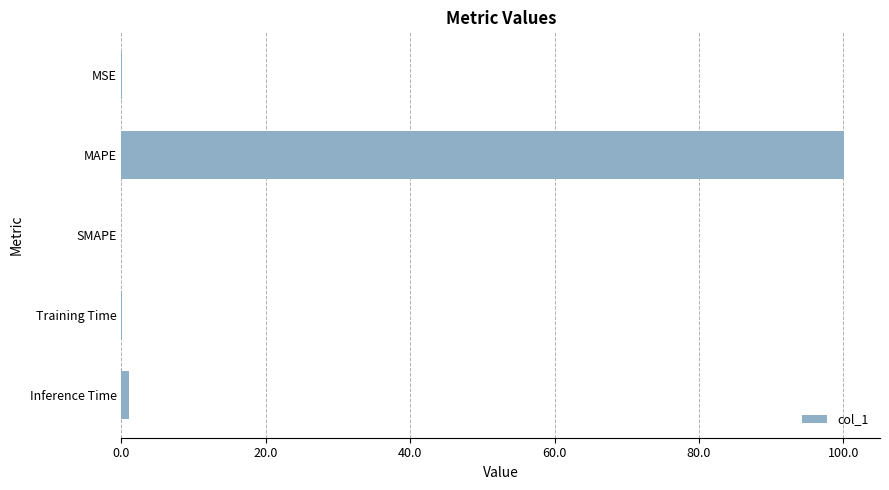

At which category does the chart reach its peak across all series?

MAPE